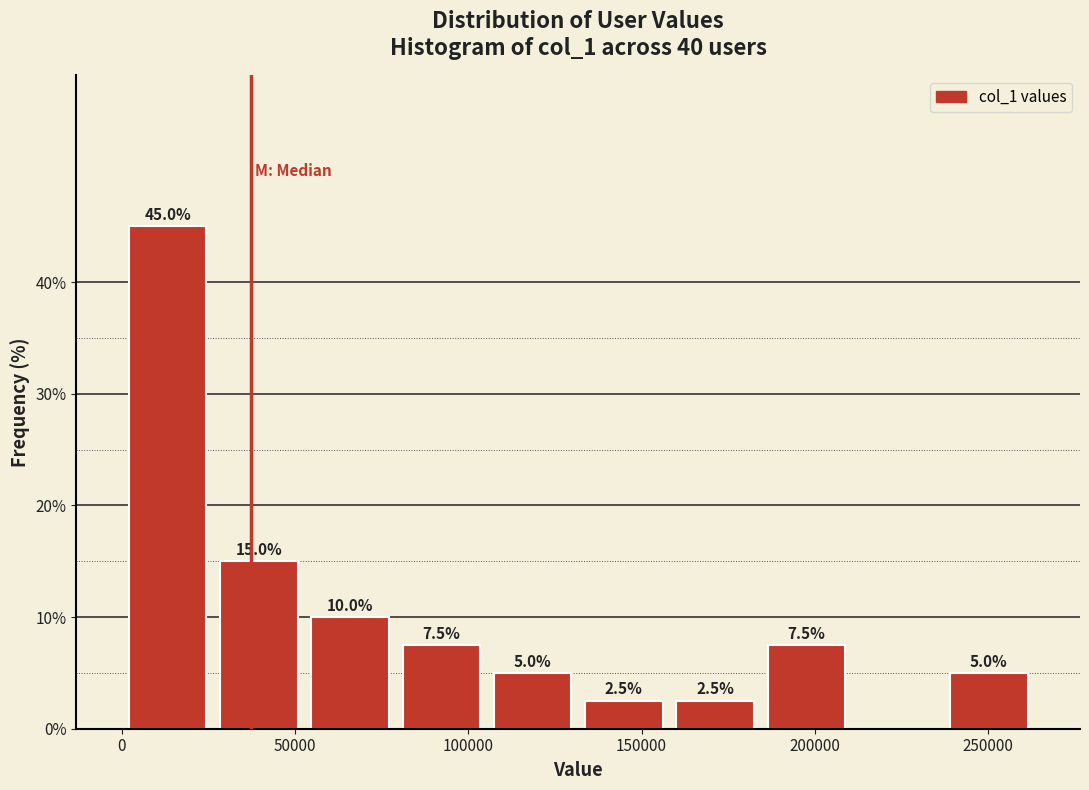

Which range on the x-axis has the tallest bar?

0 to 25000